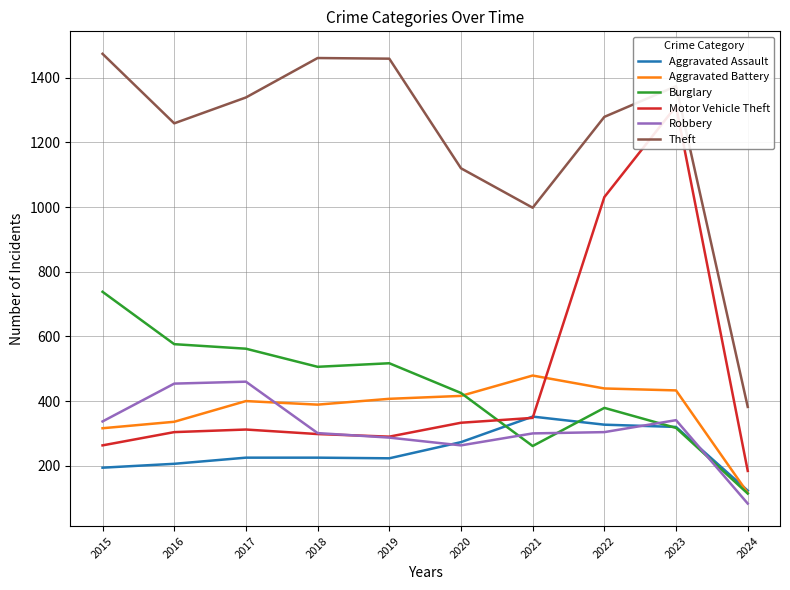

At which label does Theft reach its peak?

2015